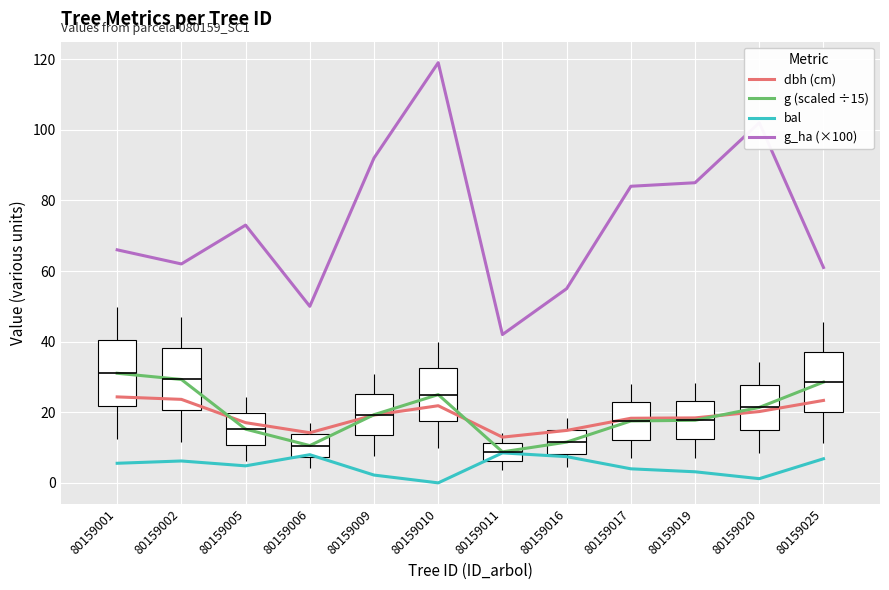

What is the difference between the second highest and minimum values in the g (scaled ÷15) series?

20.5